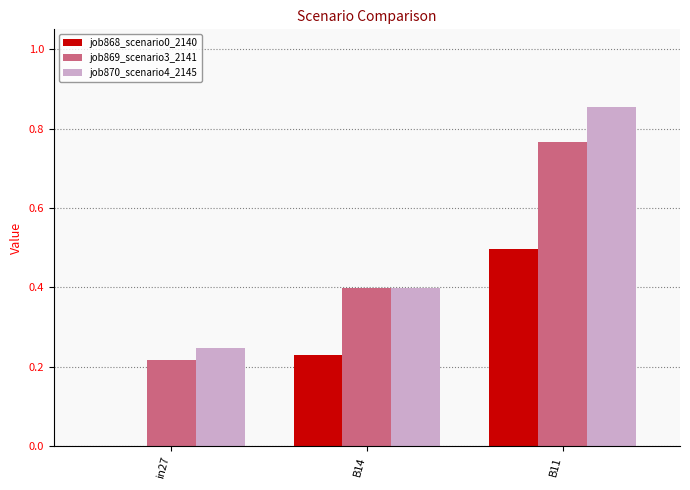

At which label does job870_scenario4_2145 reach its peak?

B11